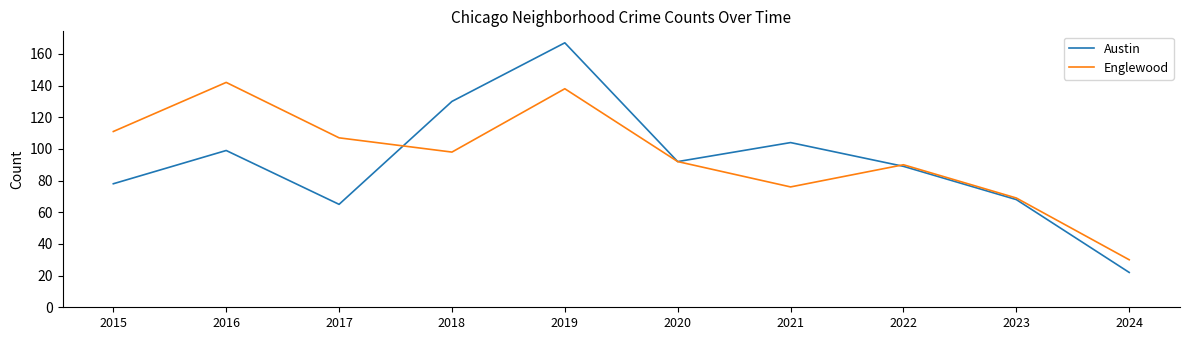

How many lines are shown in the chart?

2